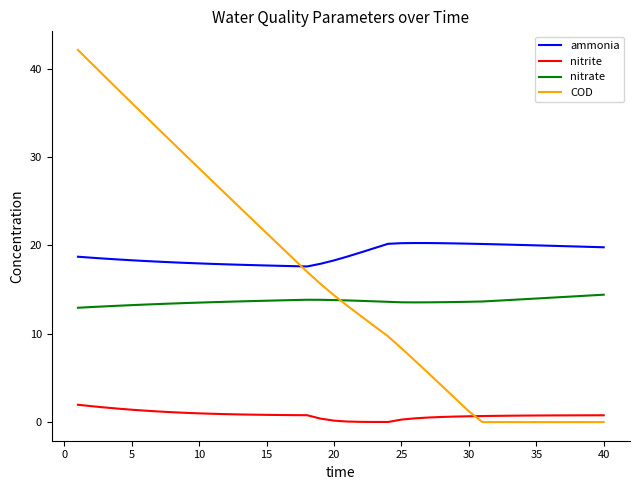

What is the maximum value for nitrite?

2.0